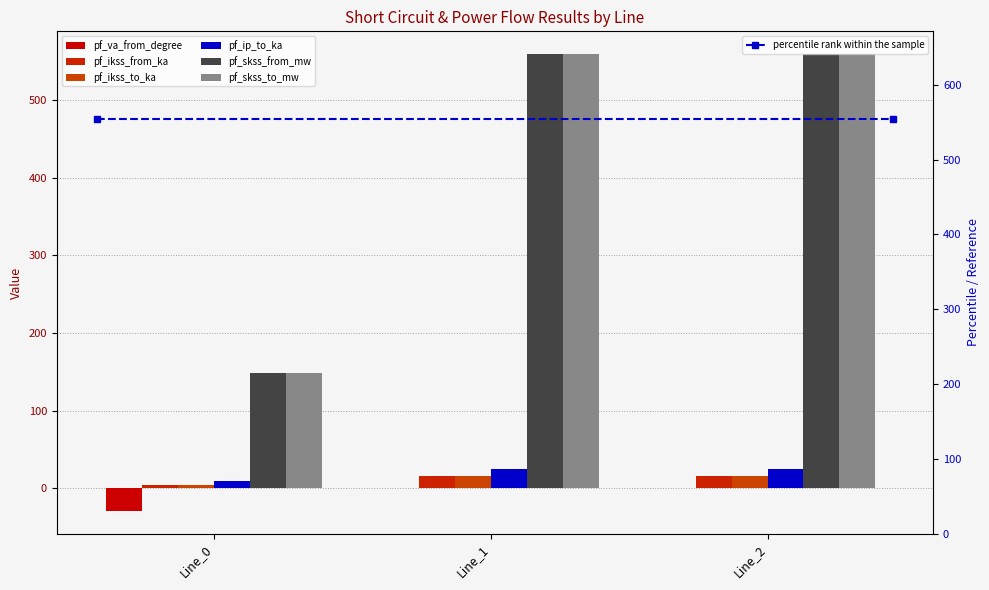

At Line_1, list the series in order from largest to smallest.

pf_skss_from_mw, pf_skss_to_mw, pf_ip_to_ka, pf_ikss_from_ka, pf_ikss_to_ka, pf_va_from_degree